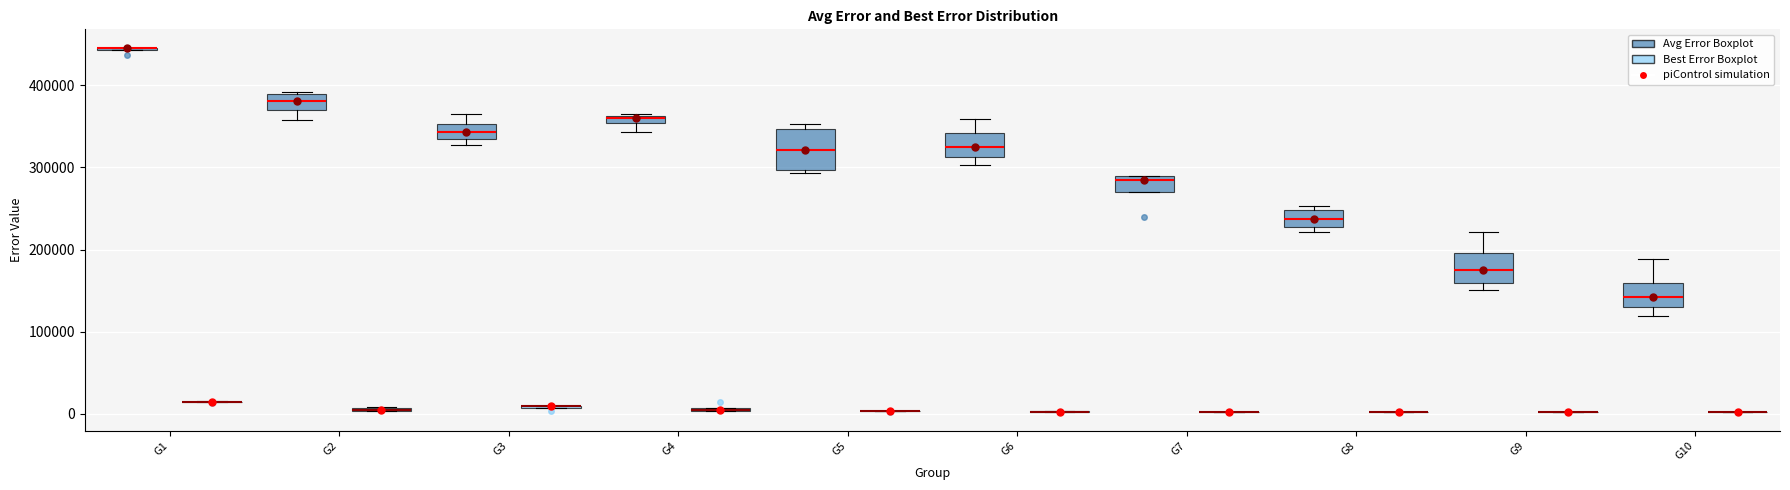

Which box is the tallest, from its lower edge to its upper edge?

G5 (Avg Error Boxplot)